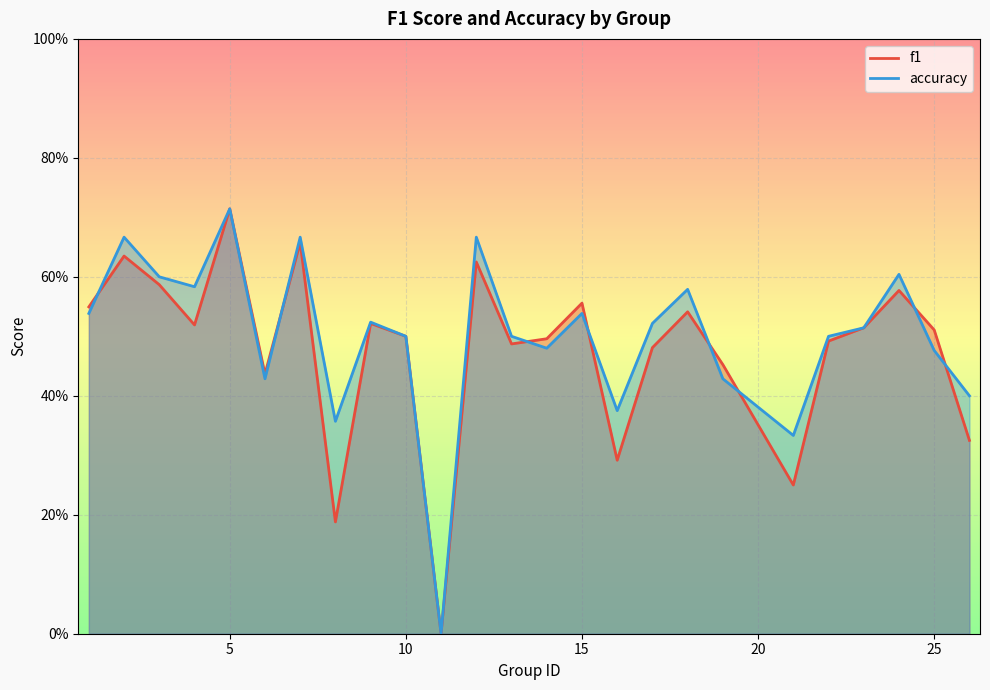

At which category is the sum across all series the highest?

5